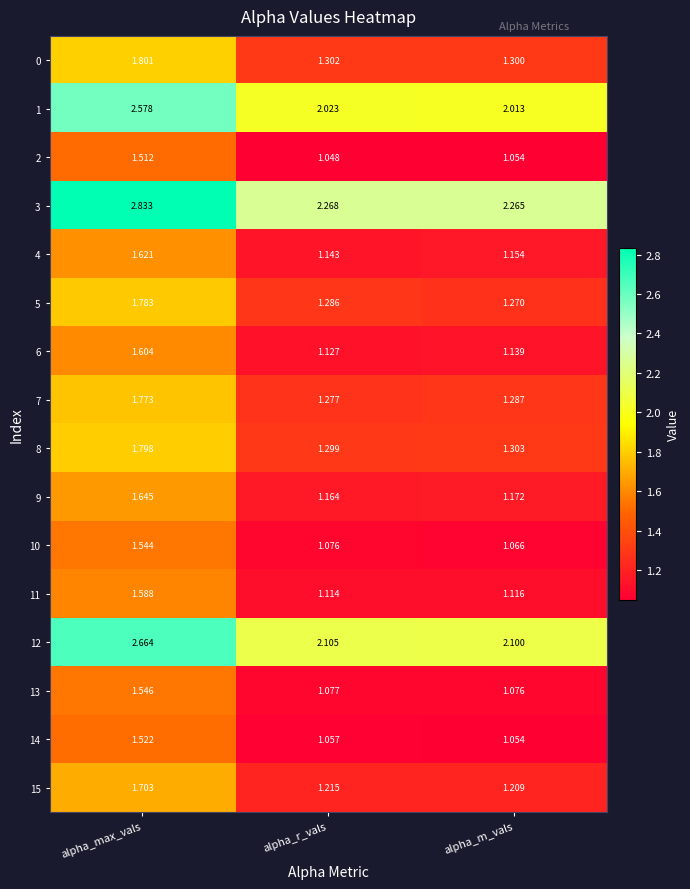

Which label corresponds to the largest value in the chart?

alpha_max_vals